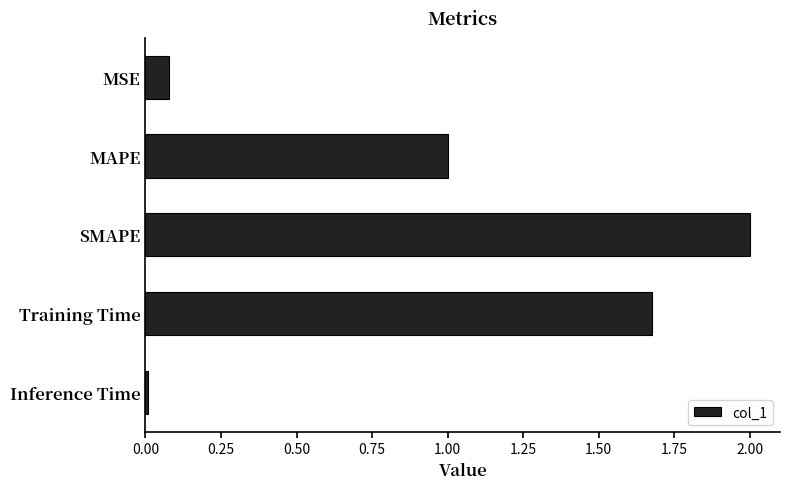

The chart shows a value of 0.0 at MSE. True or false?

False